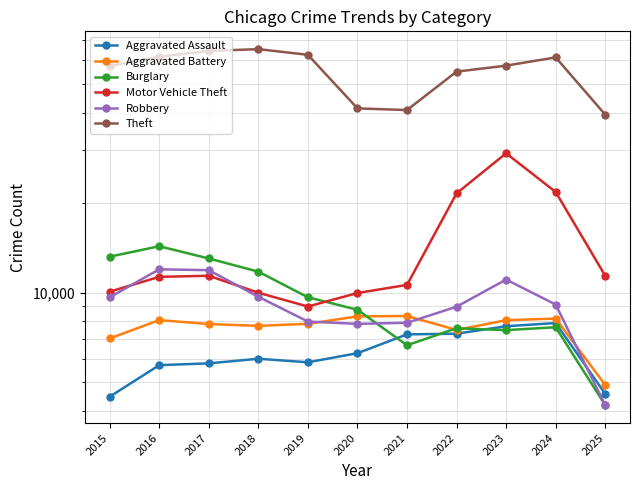

What is the value of the Aggravated Battery point at the 5th from the left?

7858